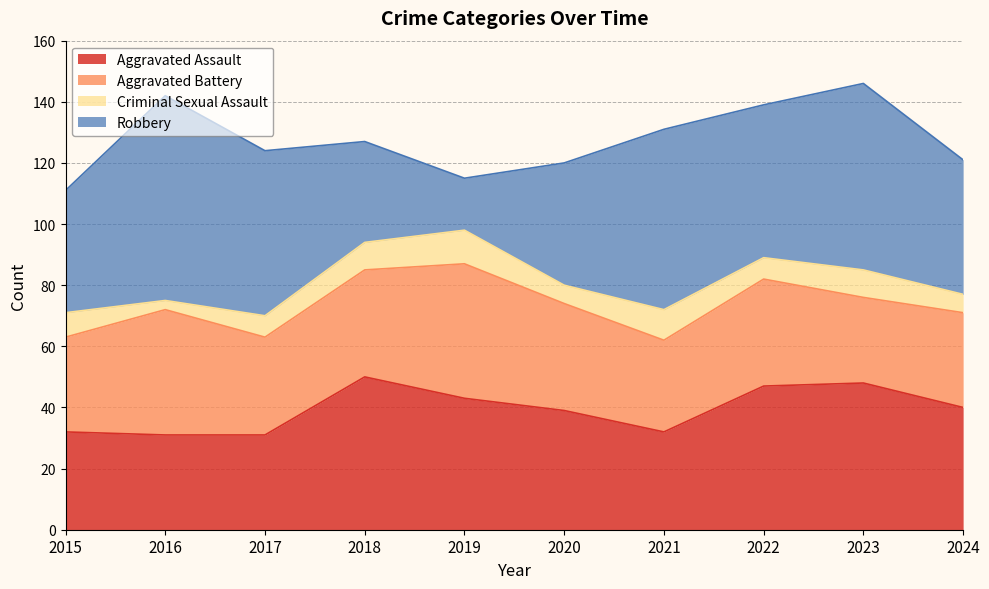

In Aggravated Assault, how many points are lower than both neighbors (excluding endpoints)?

1